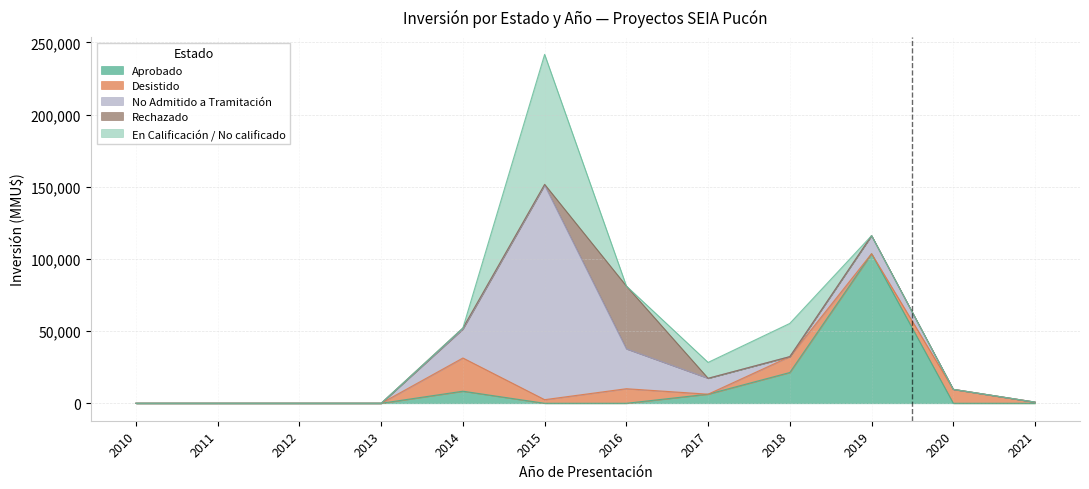

The Aprobado series shows 44585 at 2012. True or false?

False